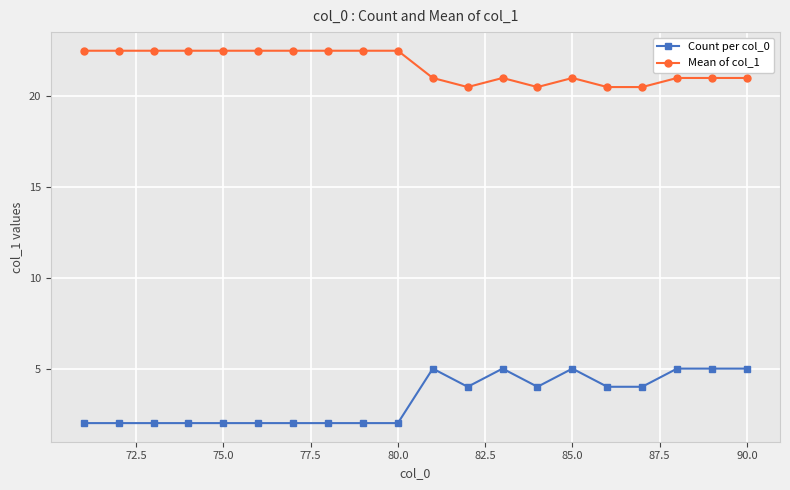

What is the sum of all Mean of col_1 values?

433.0